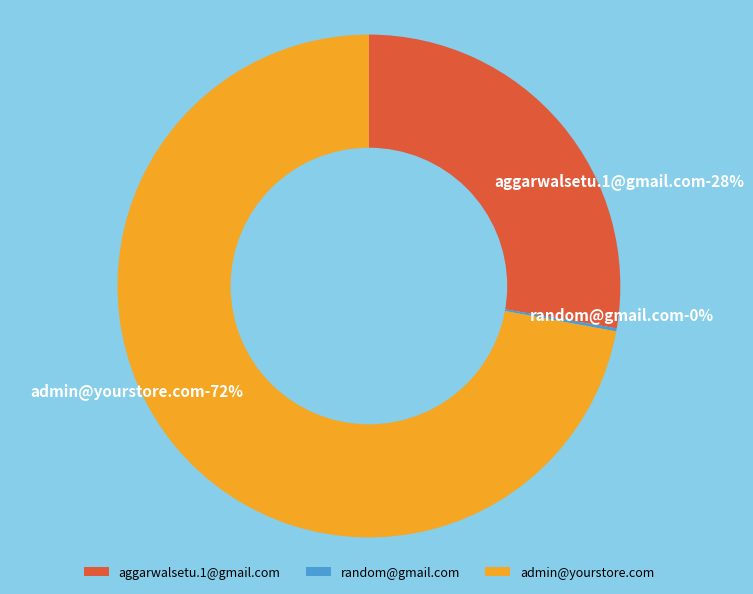

How many segments does this pie chart have?

3